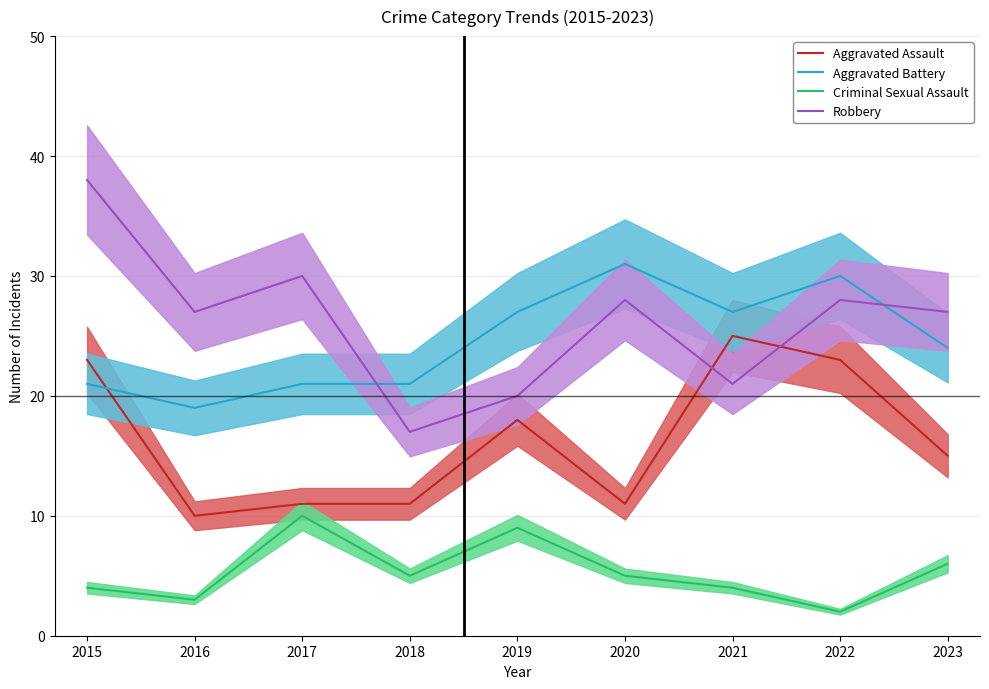

The value of Criminal Sexual Assault at 2015 is 4. True or false?

True